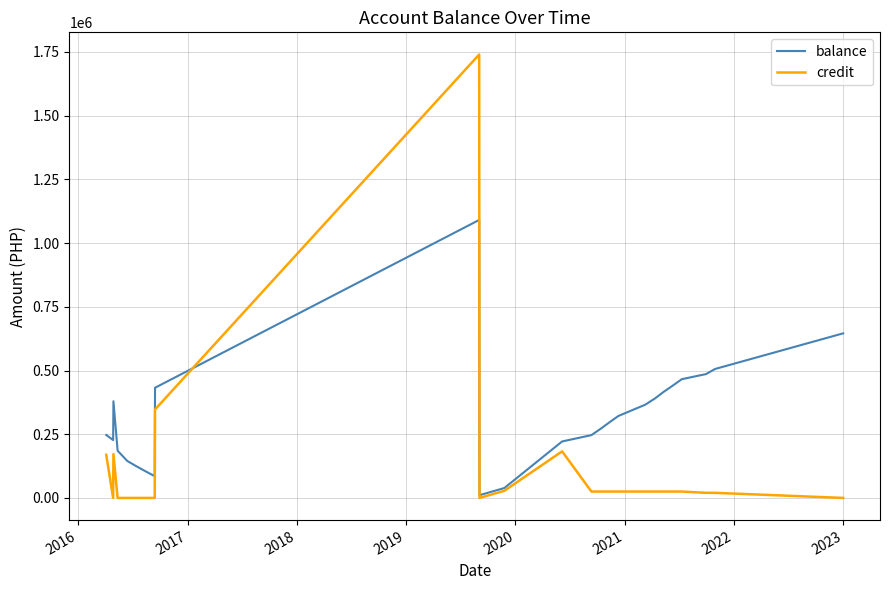

Rank the series by their average value, from highest to lowest.

balance, credit